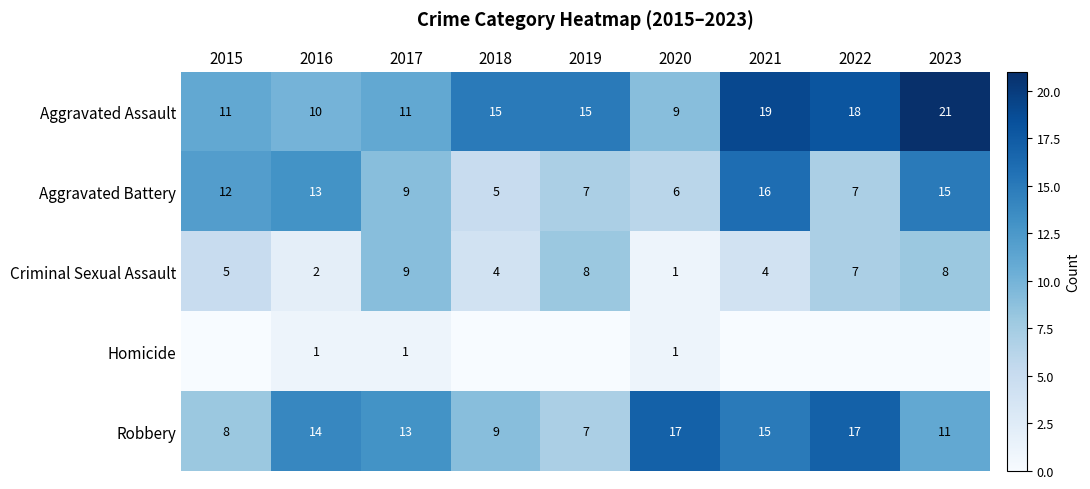

What is the spread (max minus min) of values at 2016?

13